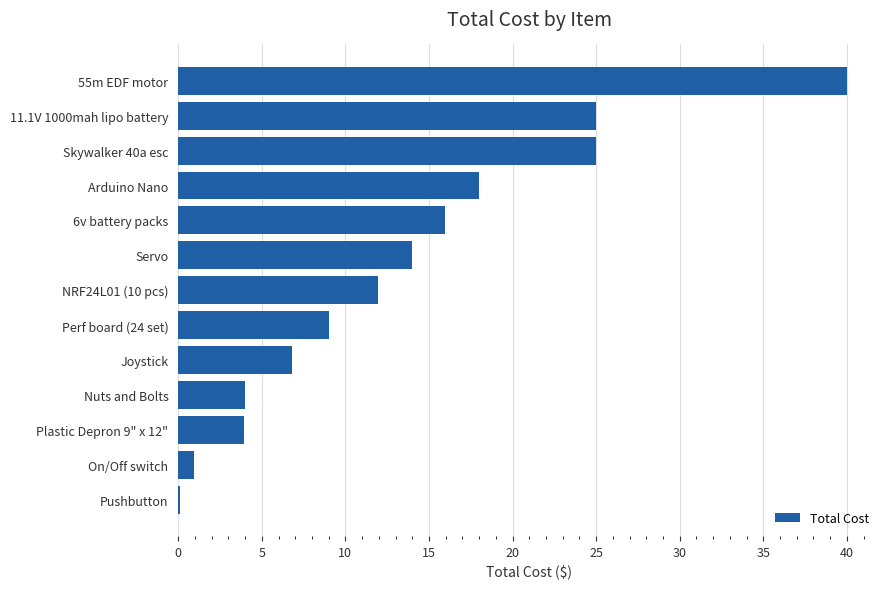

Approximately how many times larger is the value at NRF24L01 (10 pcs) compared to Arduino Nano?

0.7